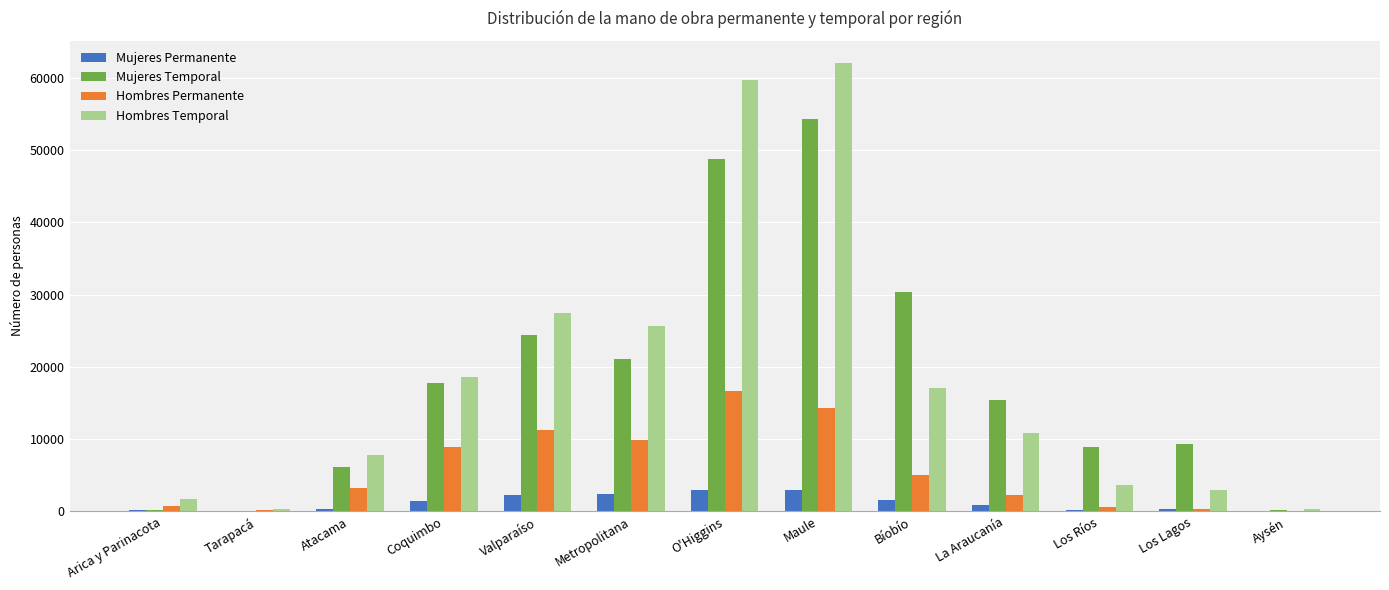

What is the average value of the Mujeres Permanente series?

1201